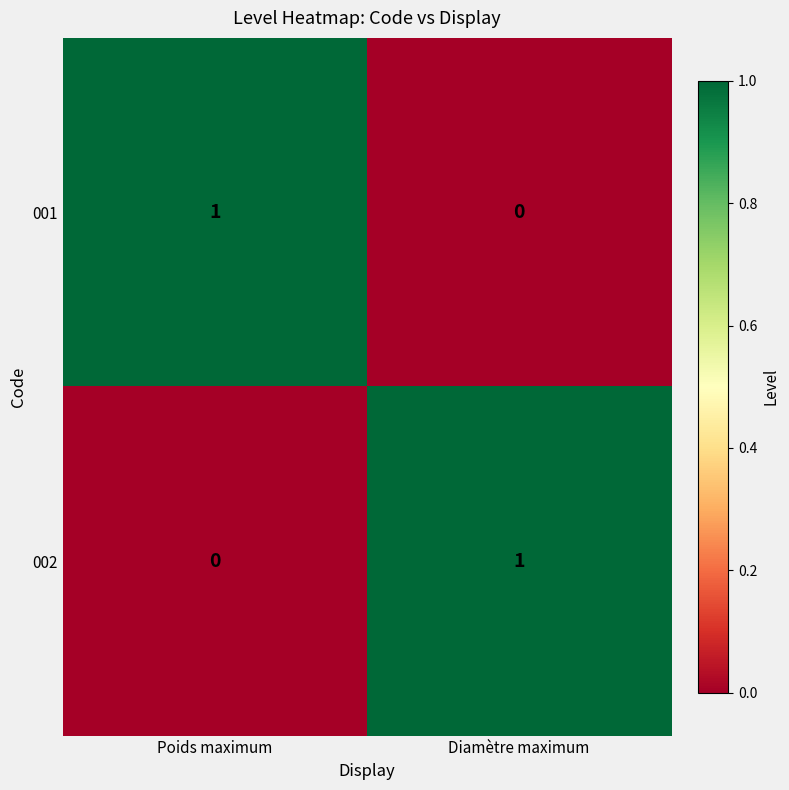

At how many categories does at least one series exceed 0?

2